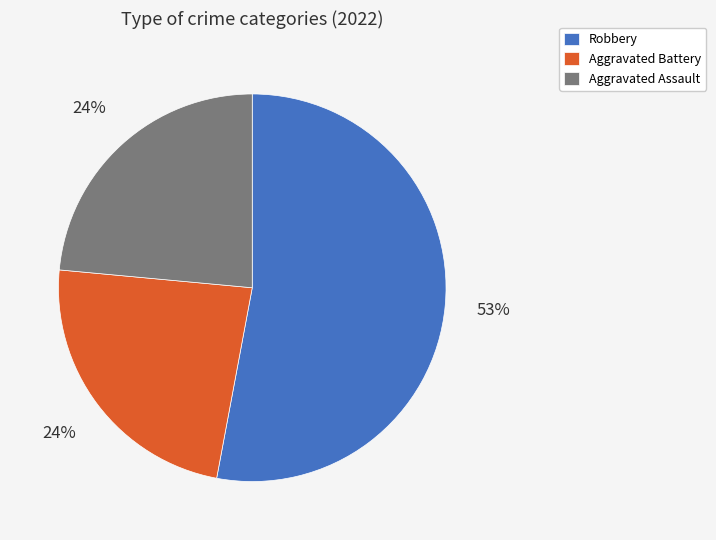

To the nearest percent, what is the difference between the Aggravated Battery and Robbery slice percentages?

29%